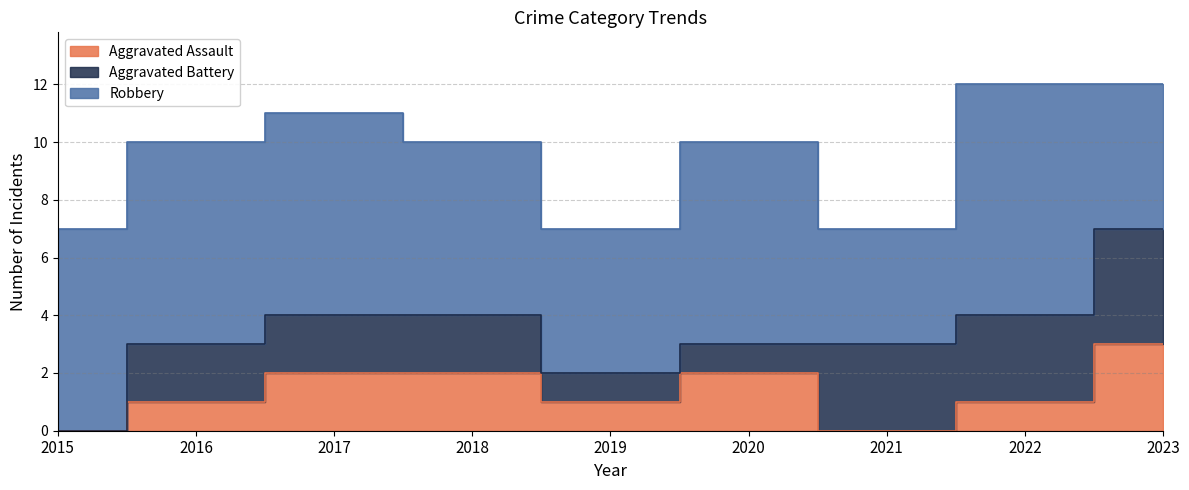

Is the value of Aggravated Battery at 2023 greater than the value of Aggravated Assault at 2020?

Yes